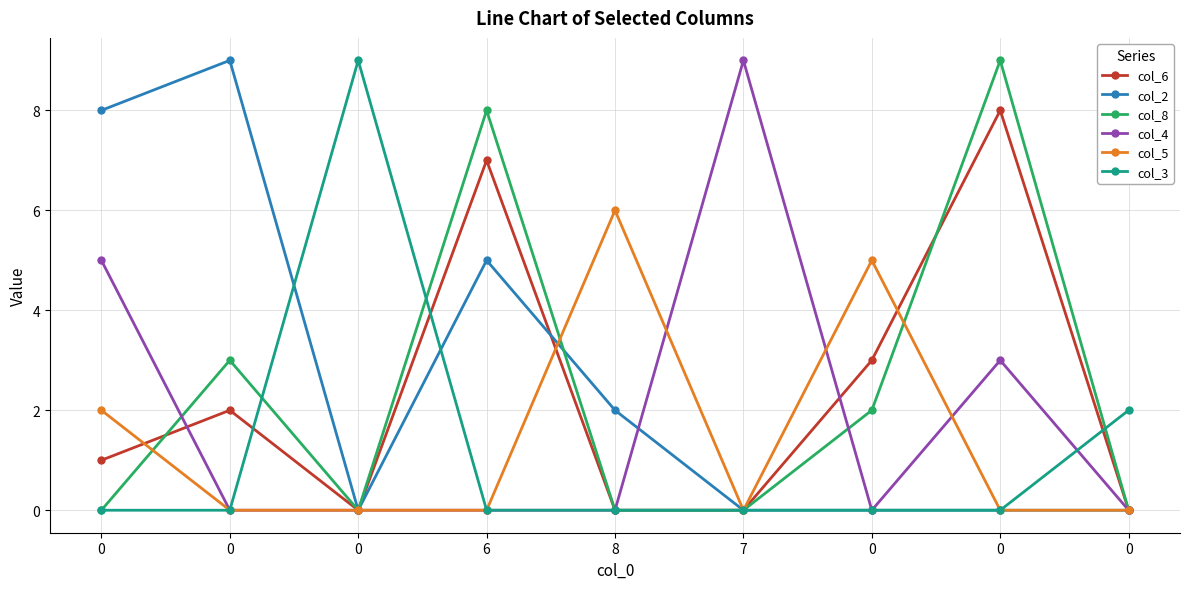

Count the number of data series in this chart.

6